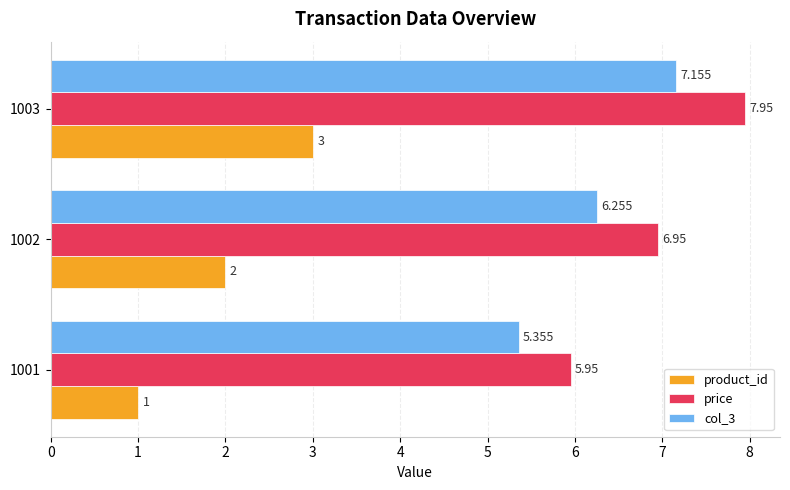

Which series has the largest total across all categories?

price